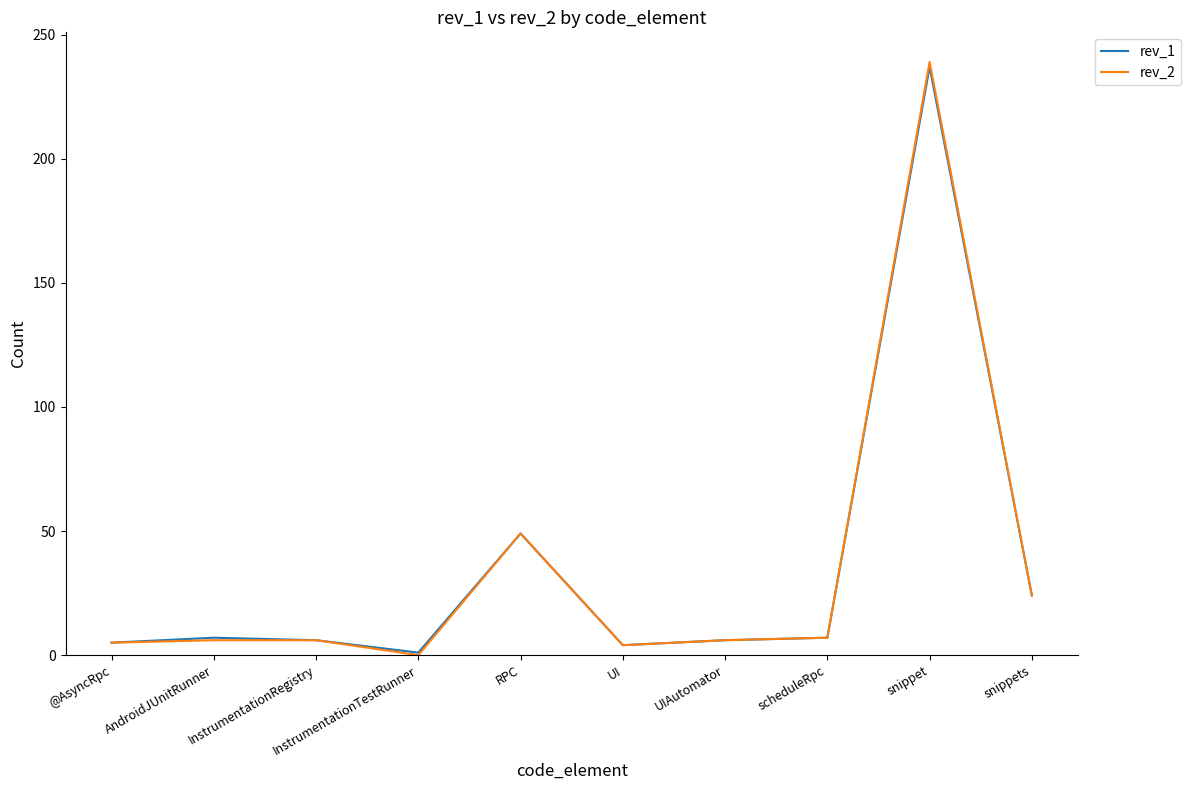

What is the total value across all series at AndroidJUnitRunner?

13